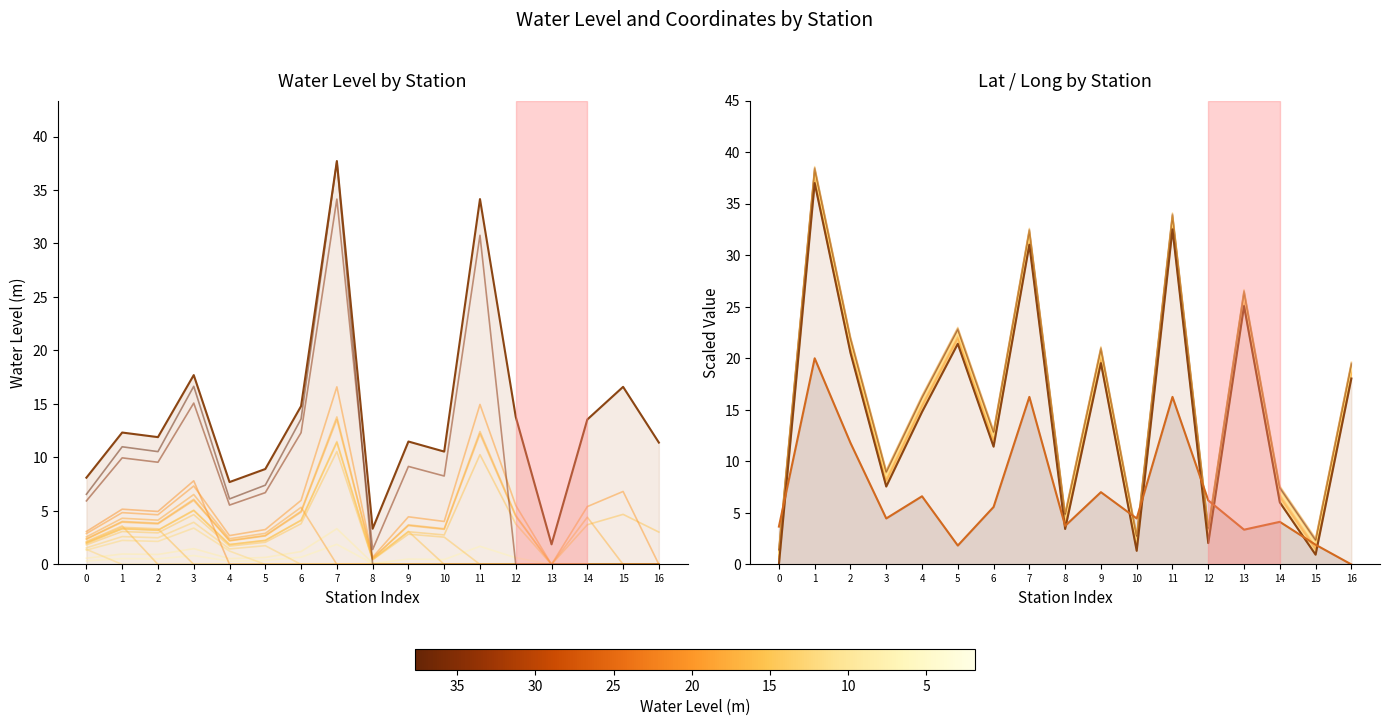

How many values in the long series exceed 4?

11